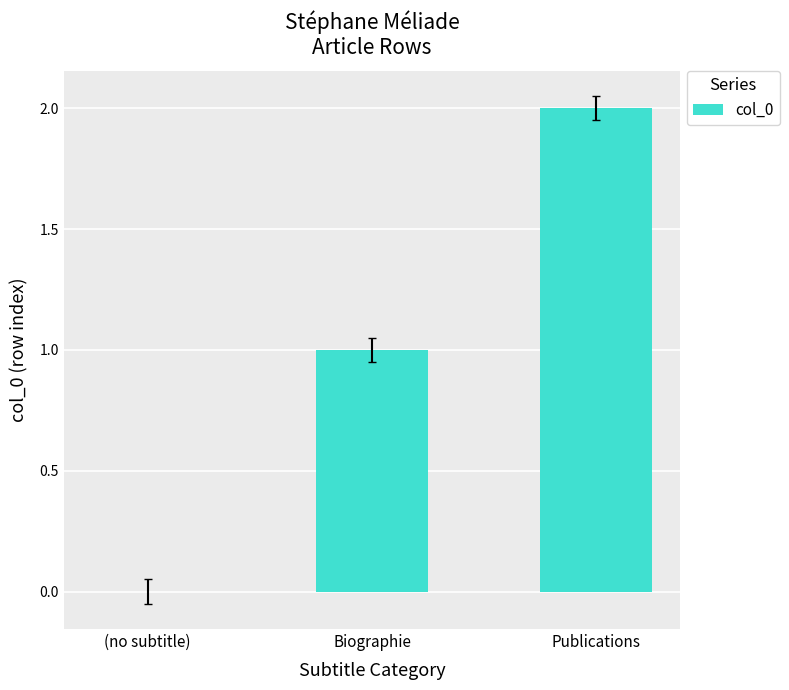

Does the chart contain stacked bars?

No